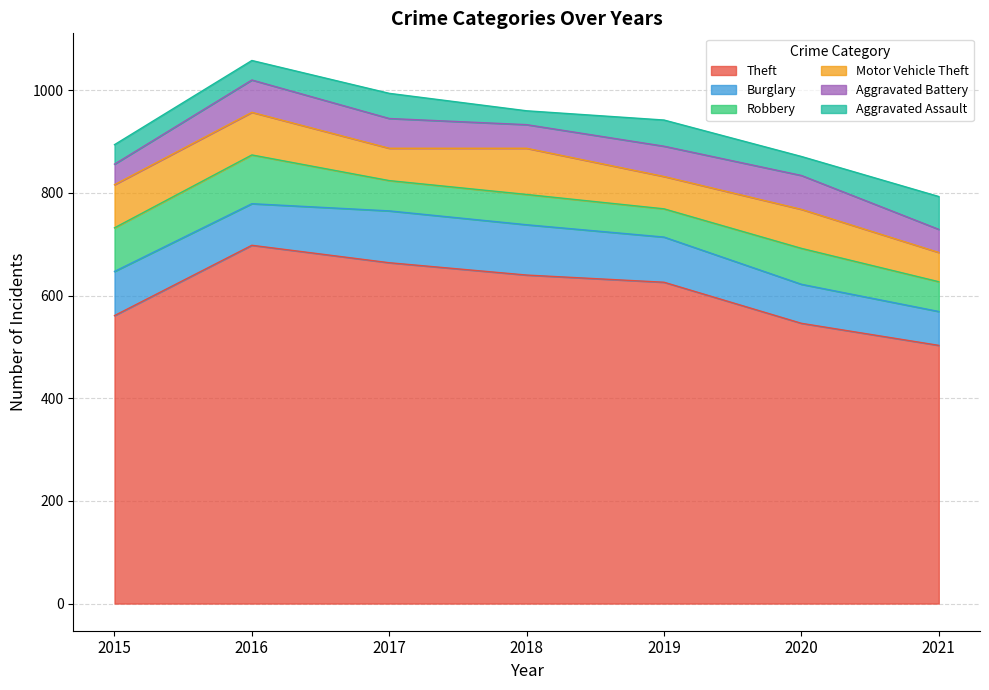

Does the chart have visible grid lines?

Yes